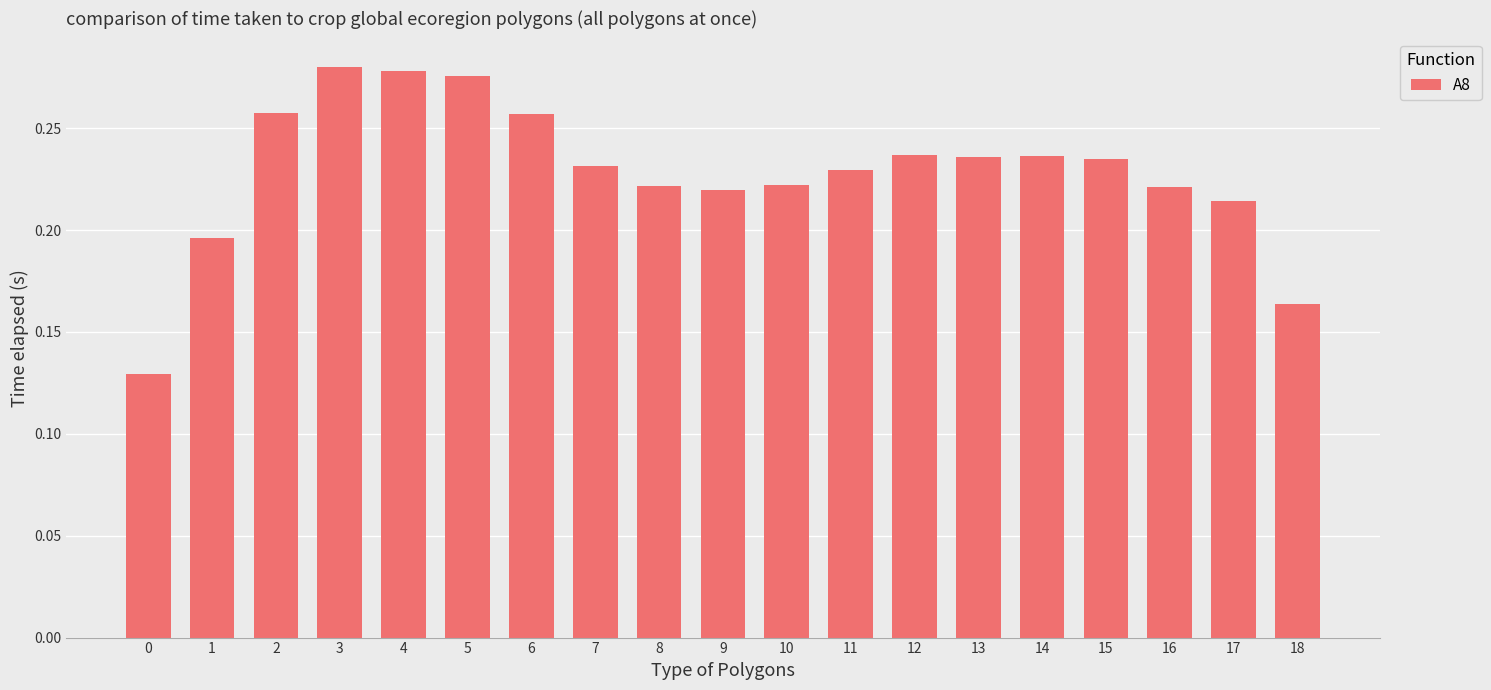

Count the values in the range 0 to 1.

19